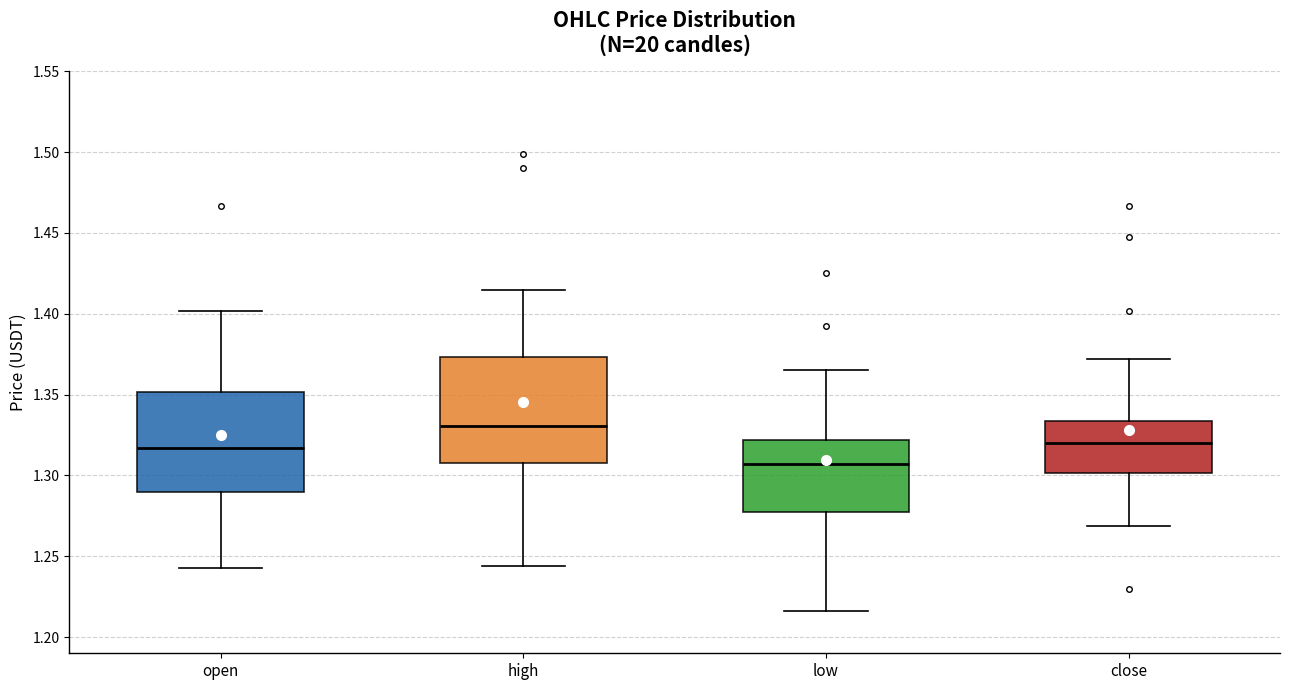

Reading left to right, transcribe this box plot: for each box, give where its median line is, the range the box spans, and where its two whiskers end, as read against the y-axis. The values are not printed on the chart, so give them approximately, as read against the axis.

open: median 1.315, box 1.290 to 1.350, whiskers 1.245 to 1.400
high: median 1.330, box 1.310 to 1.375, whiskers 1.245 to 1.415
low: median 1.305, box 1.280 to 1.320, whiskers 1.215 to 1.365
close: median 1.320, box 1.300 to 1.335, whiskers 1.270 to 1.370